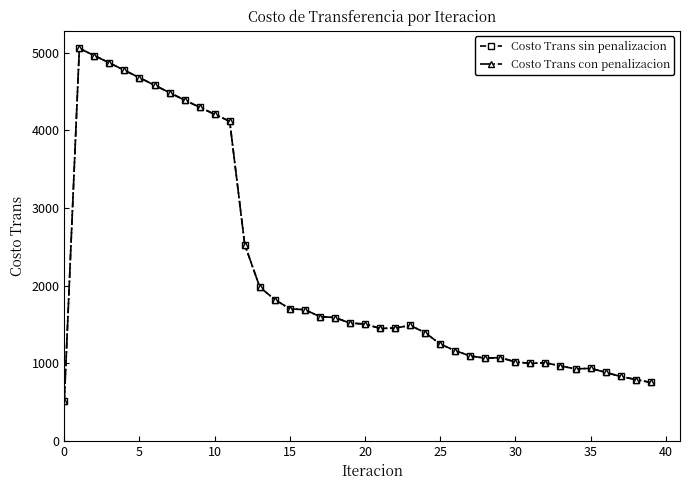

Is this an area chart (filled region under the line)?

No